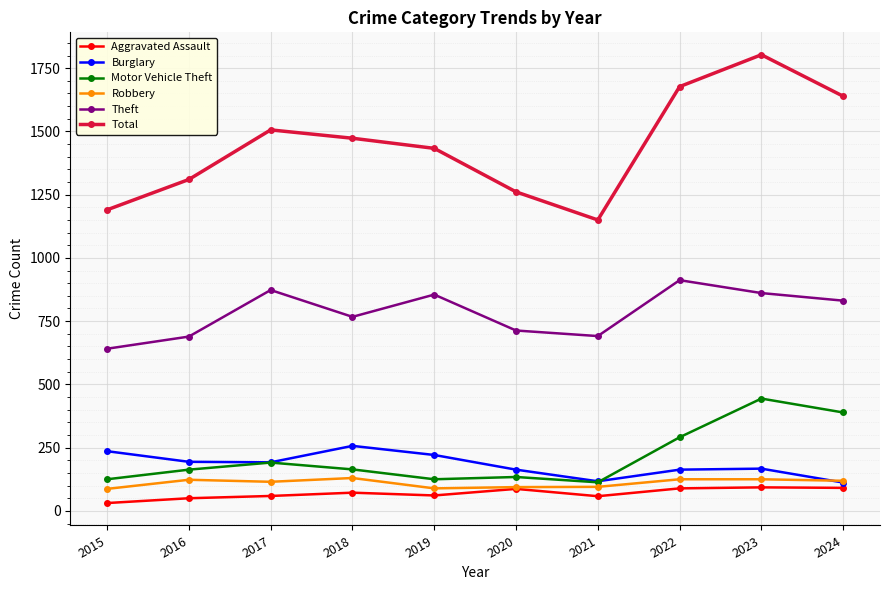

At which label is Total closest to 1476?

2018